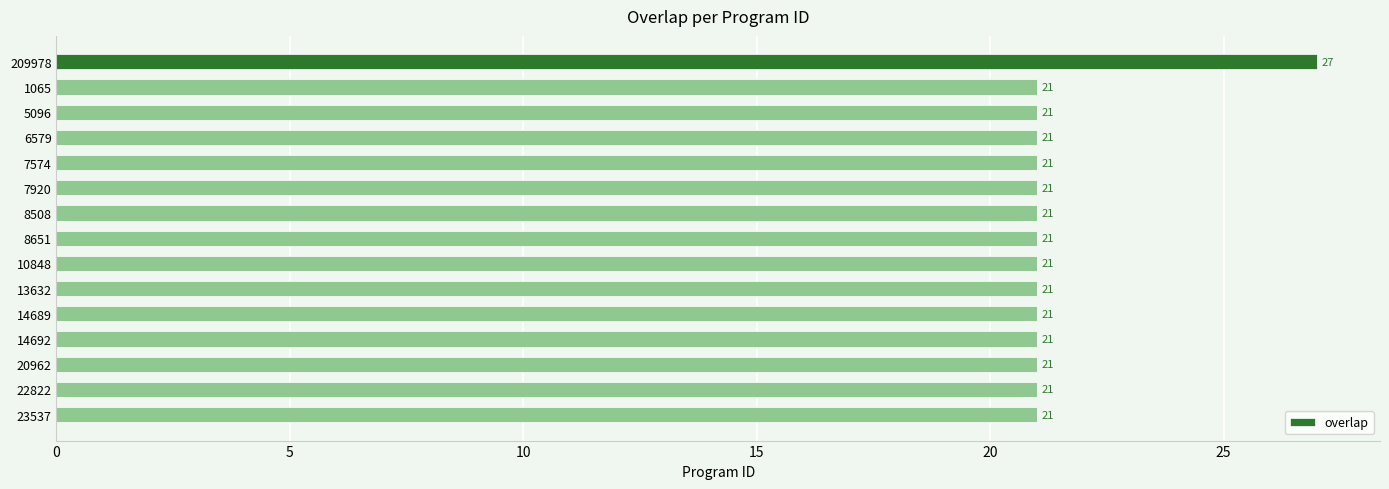

What is the label of the 7th bar from the bottom?

10848